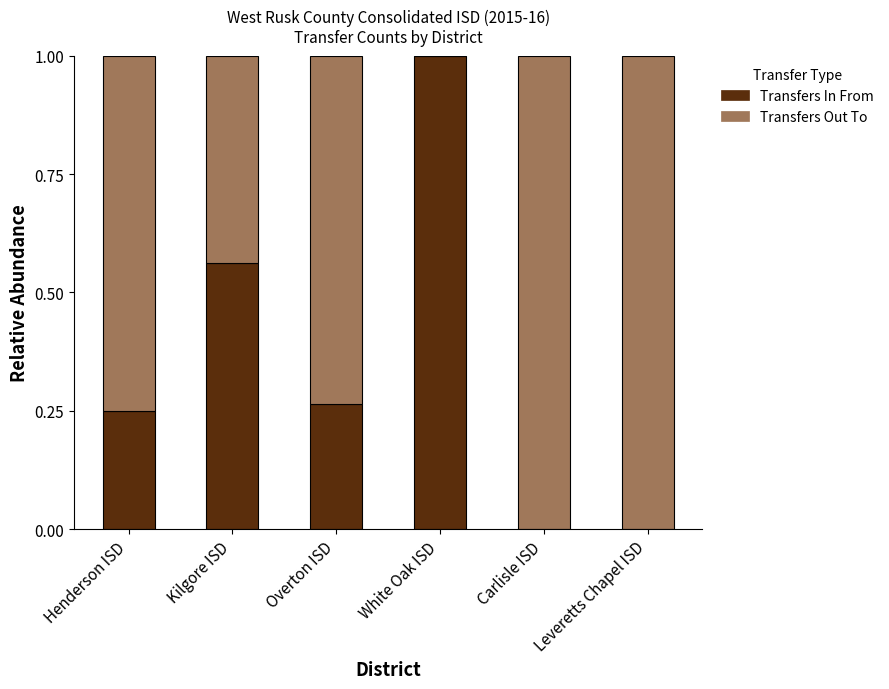

What is the sum of the Transfers In From values at White Oak ISD and Overton ISD?

1.3